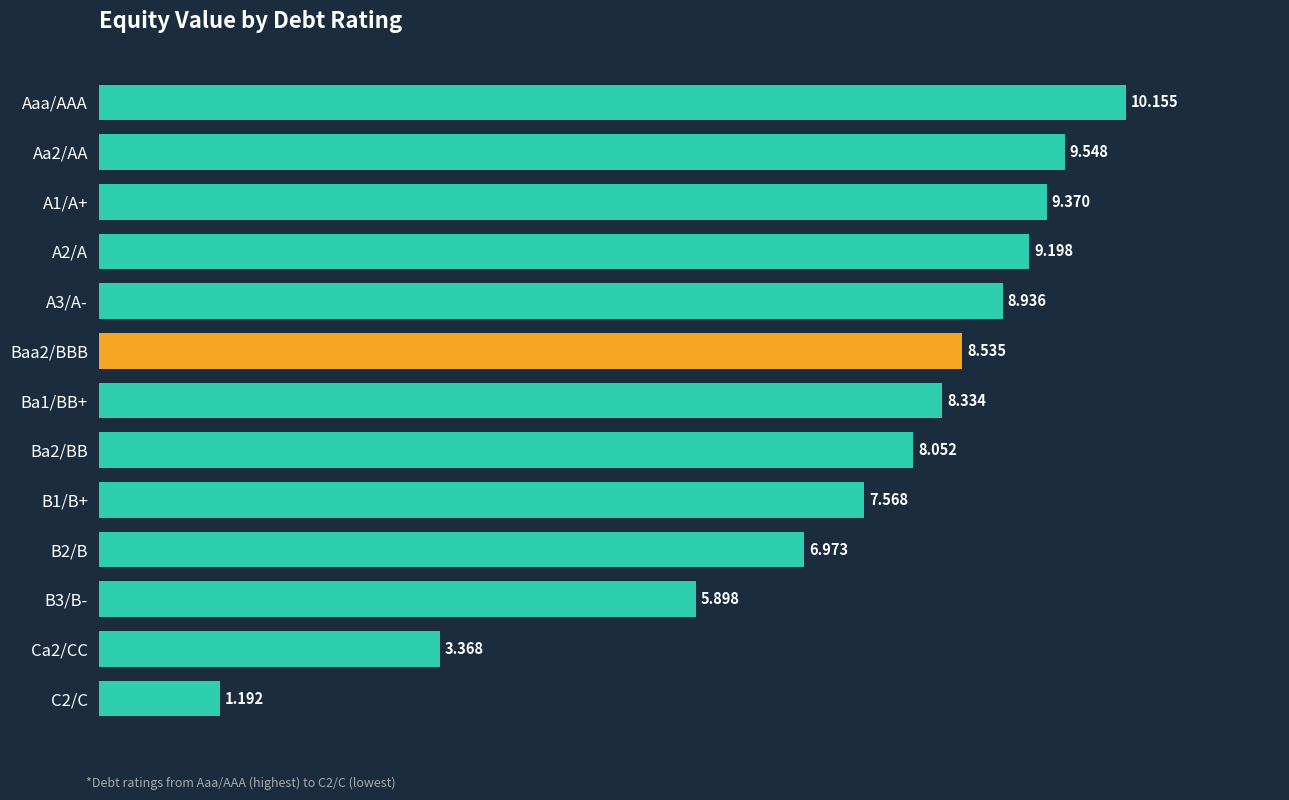

Which label corresponds to the largest value in the chart?

Aaa/AAA